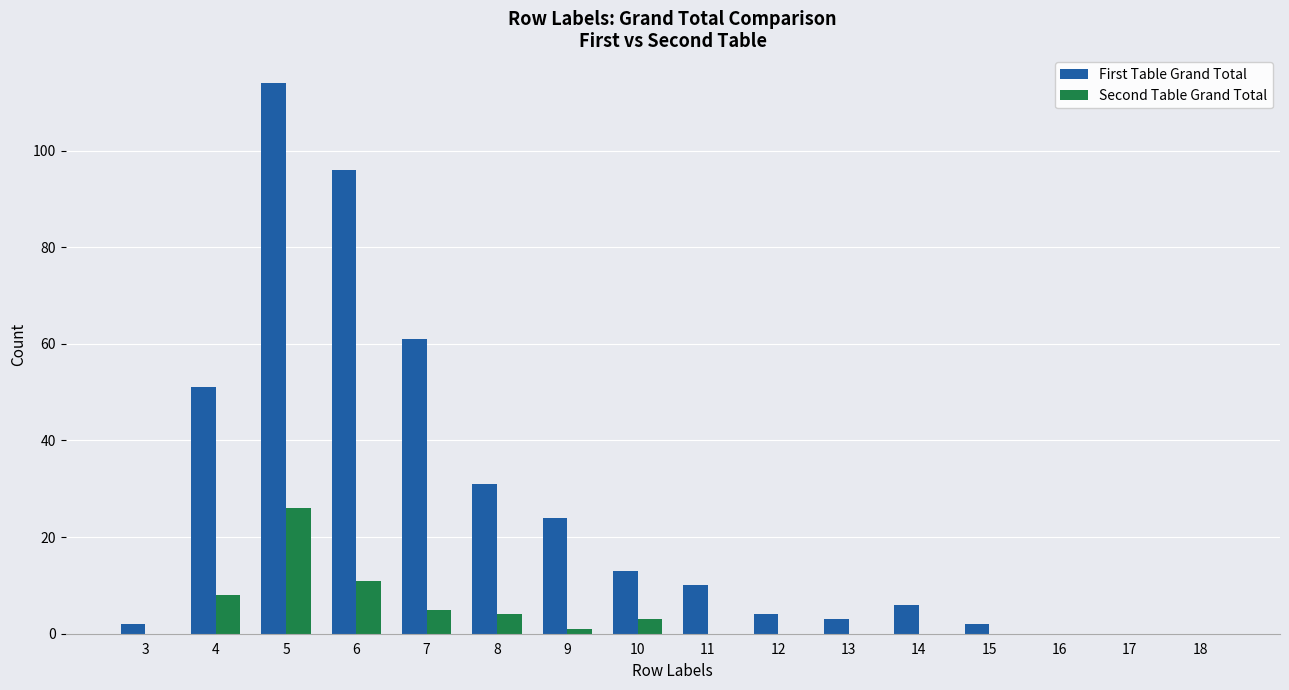

Between 10 and 17, which series saw the biggest shift?

First Table Grand Total